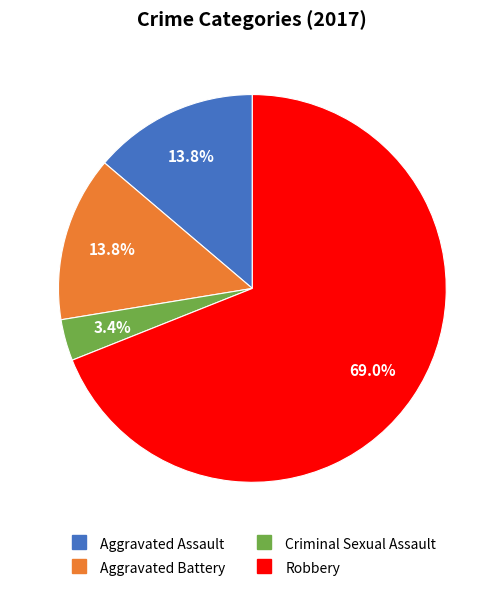

What is the smallest slice in the pie chart?

Criminal Sexual Assault